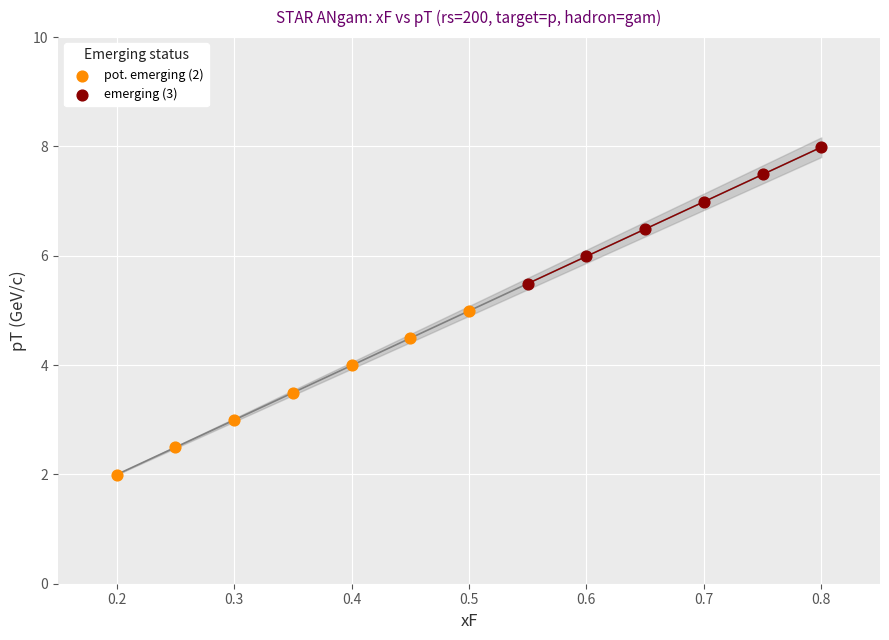

Which series contains the highest Y value?

emerging (3)